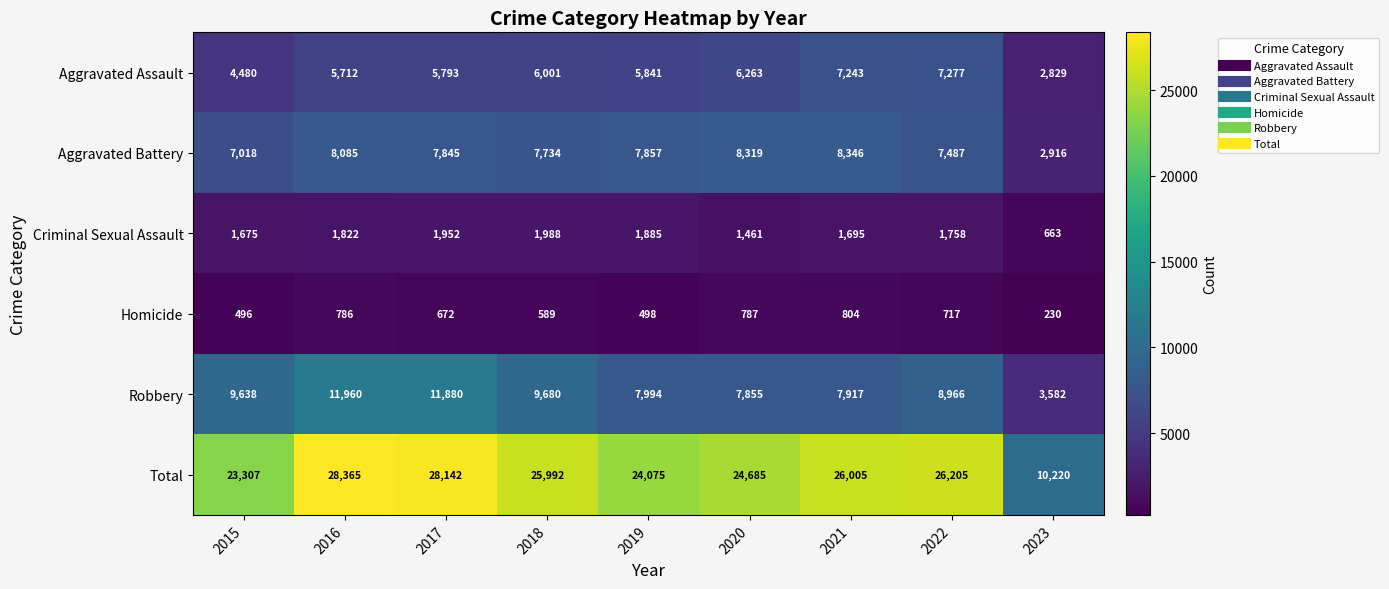

Is the value of Robbery at 2019 greater than the value of Aggravated Assault at 2021?

Yes